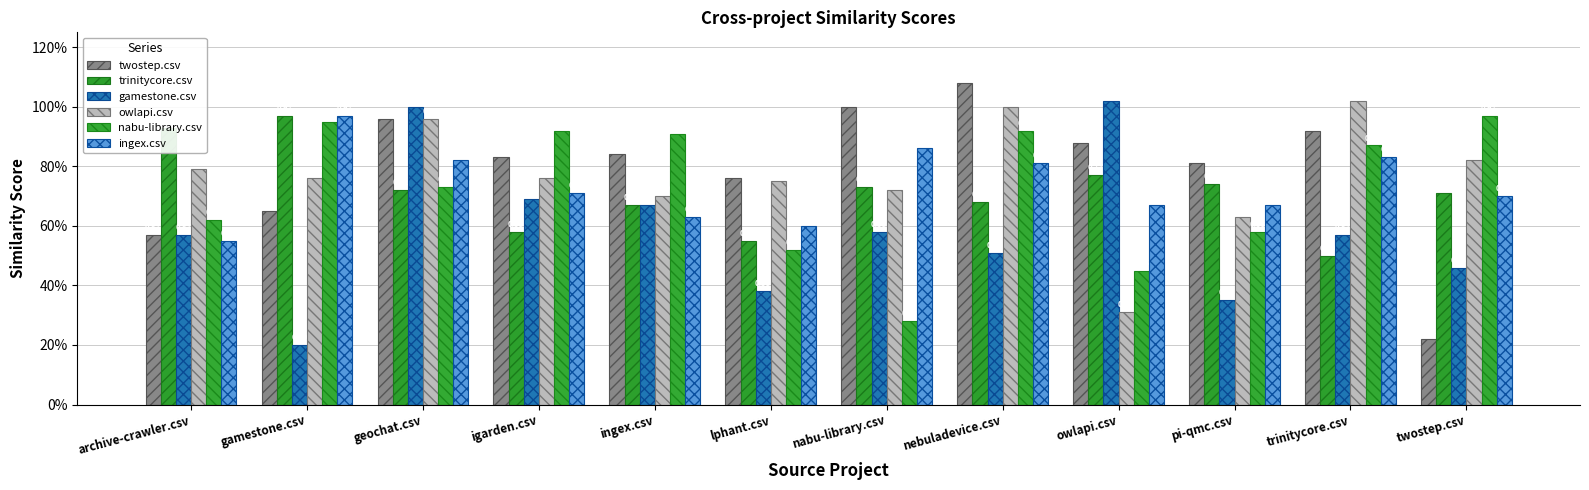

Does the chart contain any negative values?

No